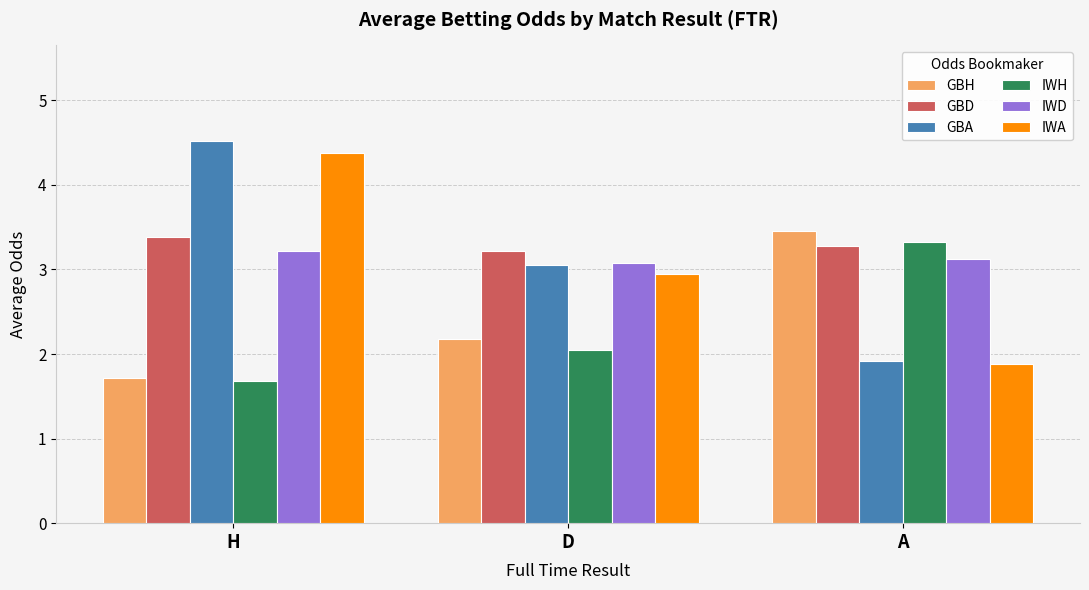

What is the difference between the IWA values at H and D?

1.4